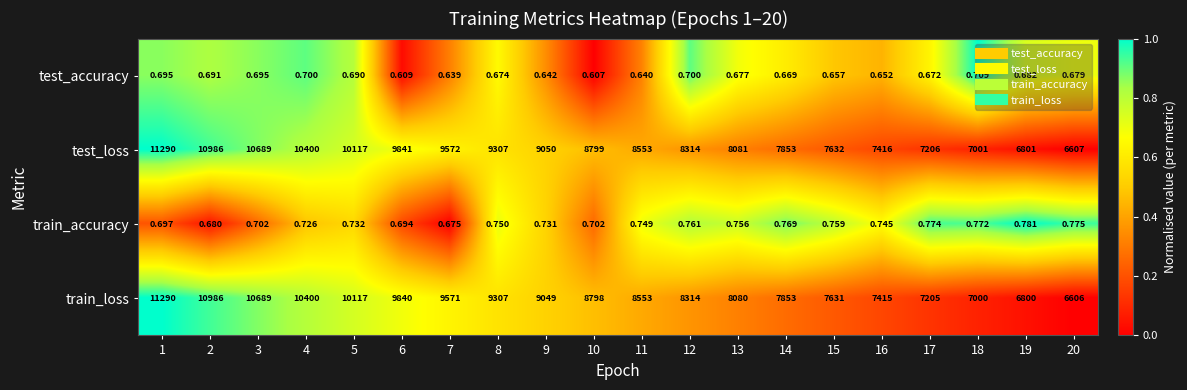

Which series has the widest spread of values?

train_loss